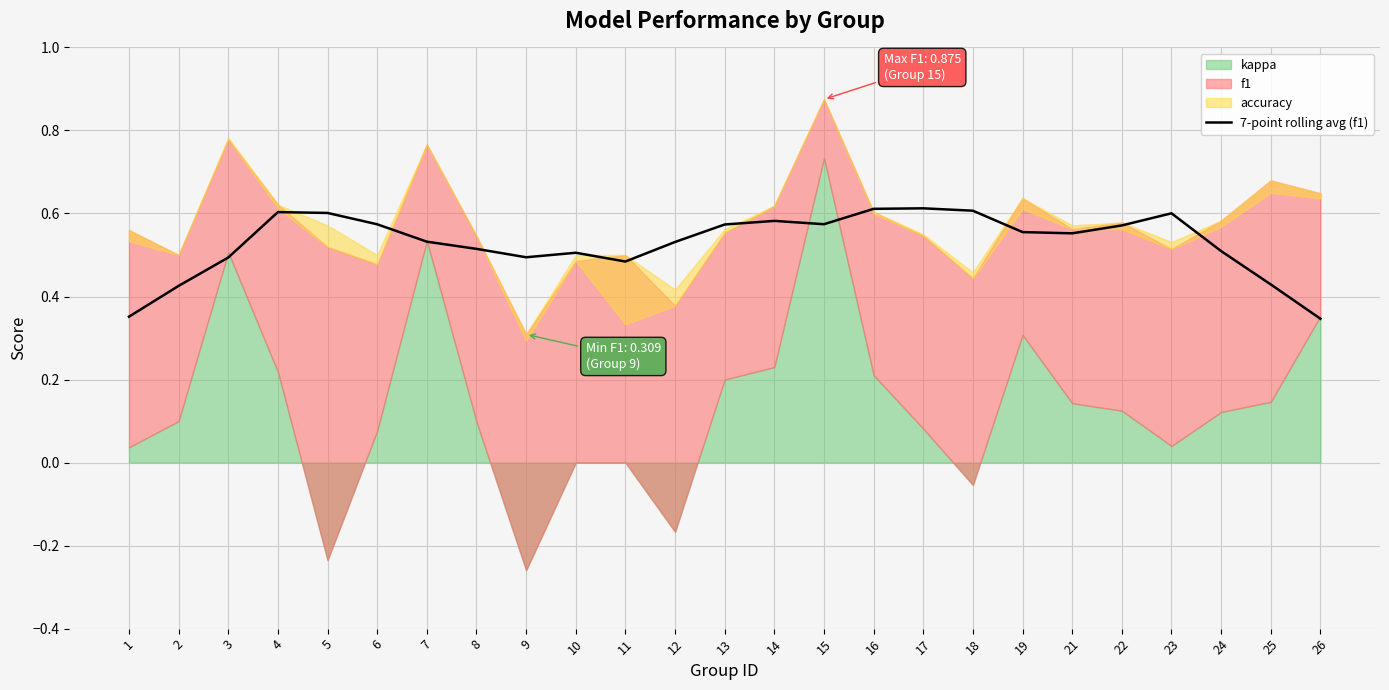

Count the values in the range 0 to 1.

25